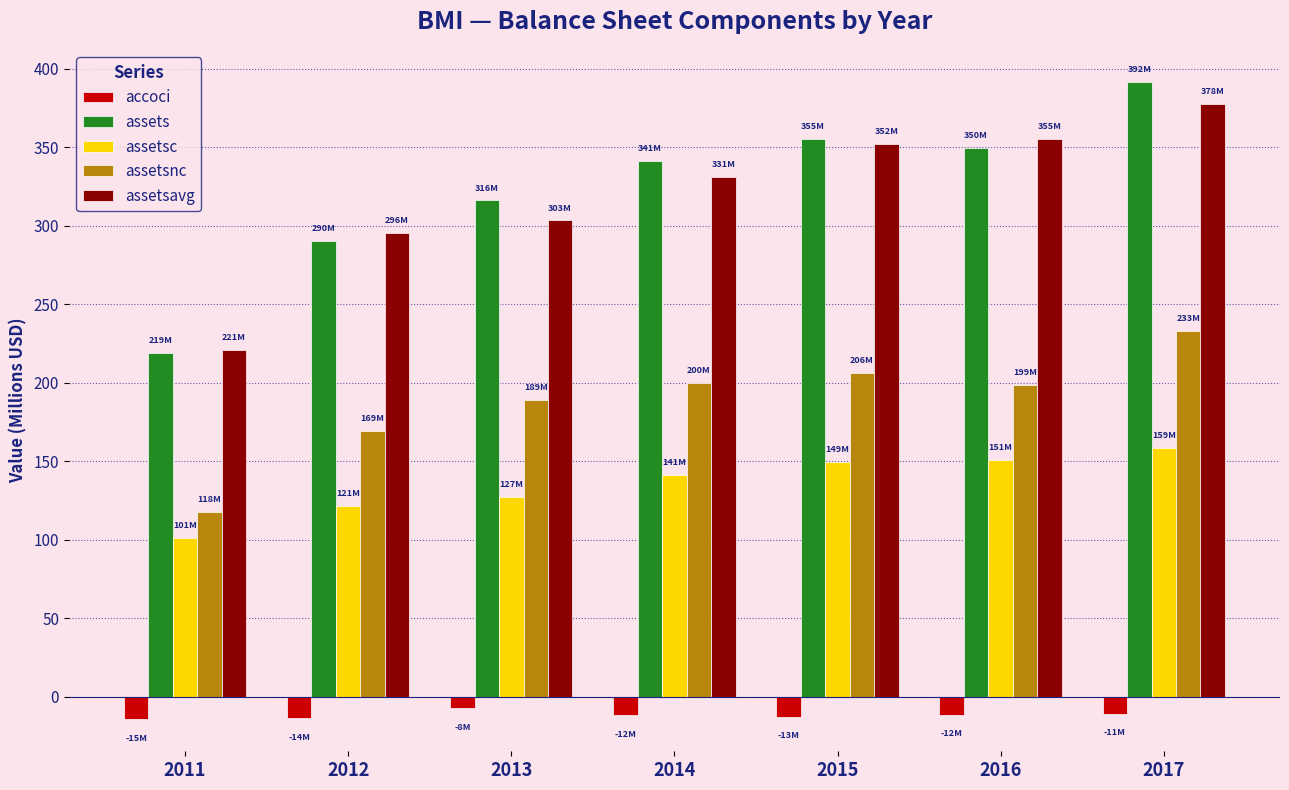

What is the spread (max minus min) of values at 2011?

235.3